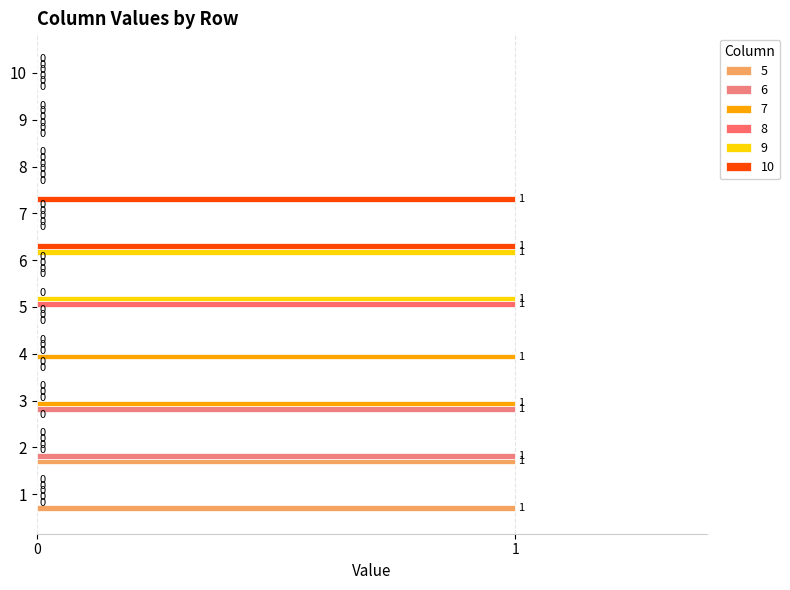

The value of 10 at 10 is 0. True or false?

True